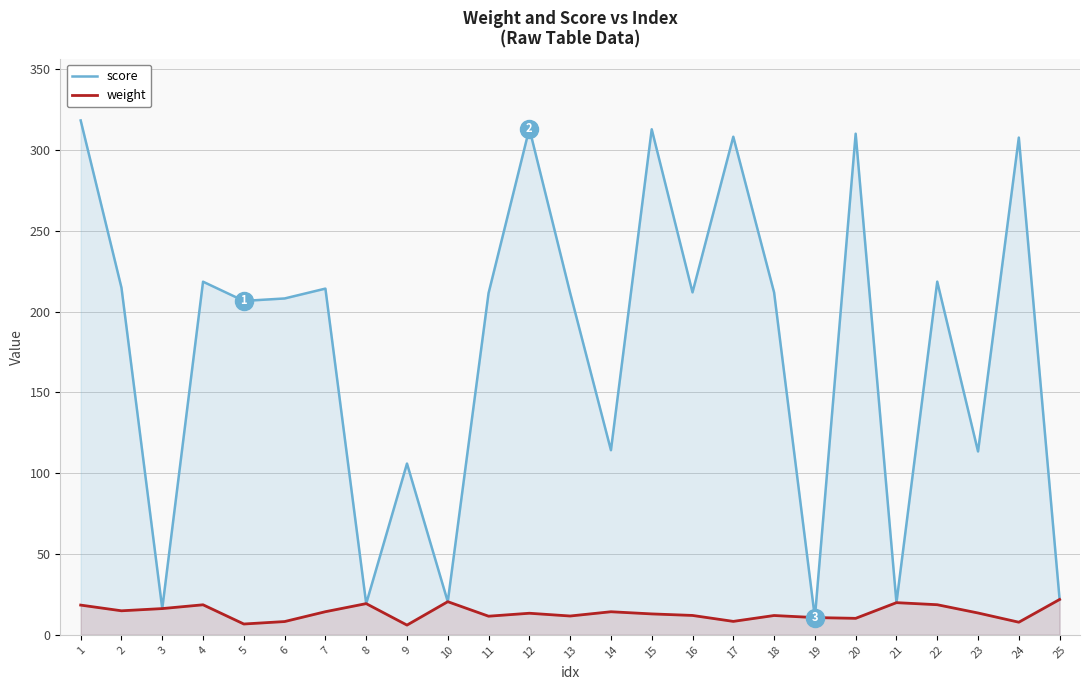

True or false: weight has a value of 11.5 at 11.

True